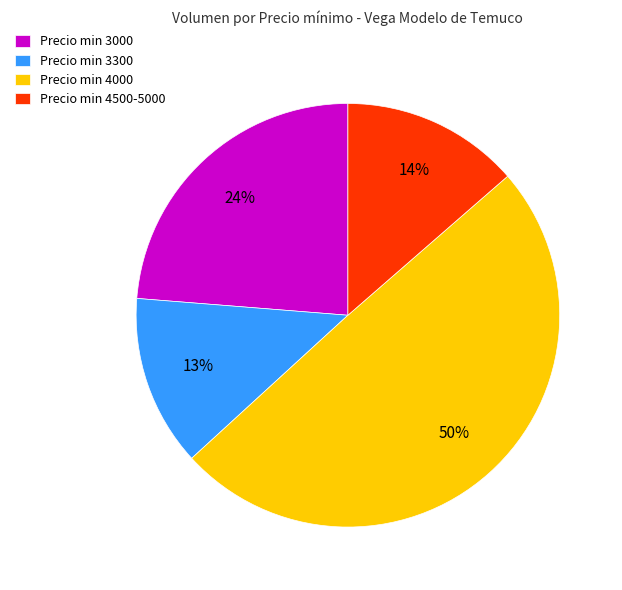

Count the number of slices in the pie.

4